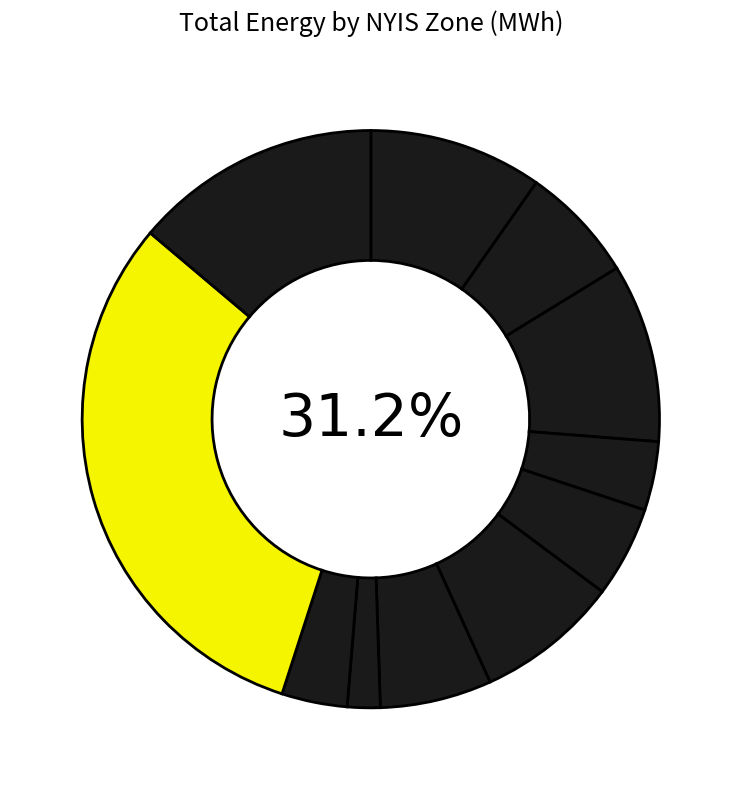

To the nearest percent, what is the difference between the ZONG and ZONK slice percentages?

8%